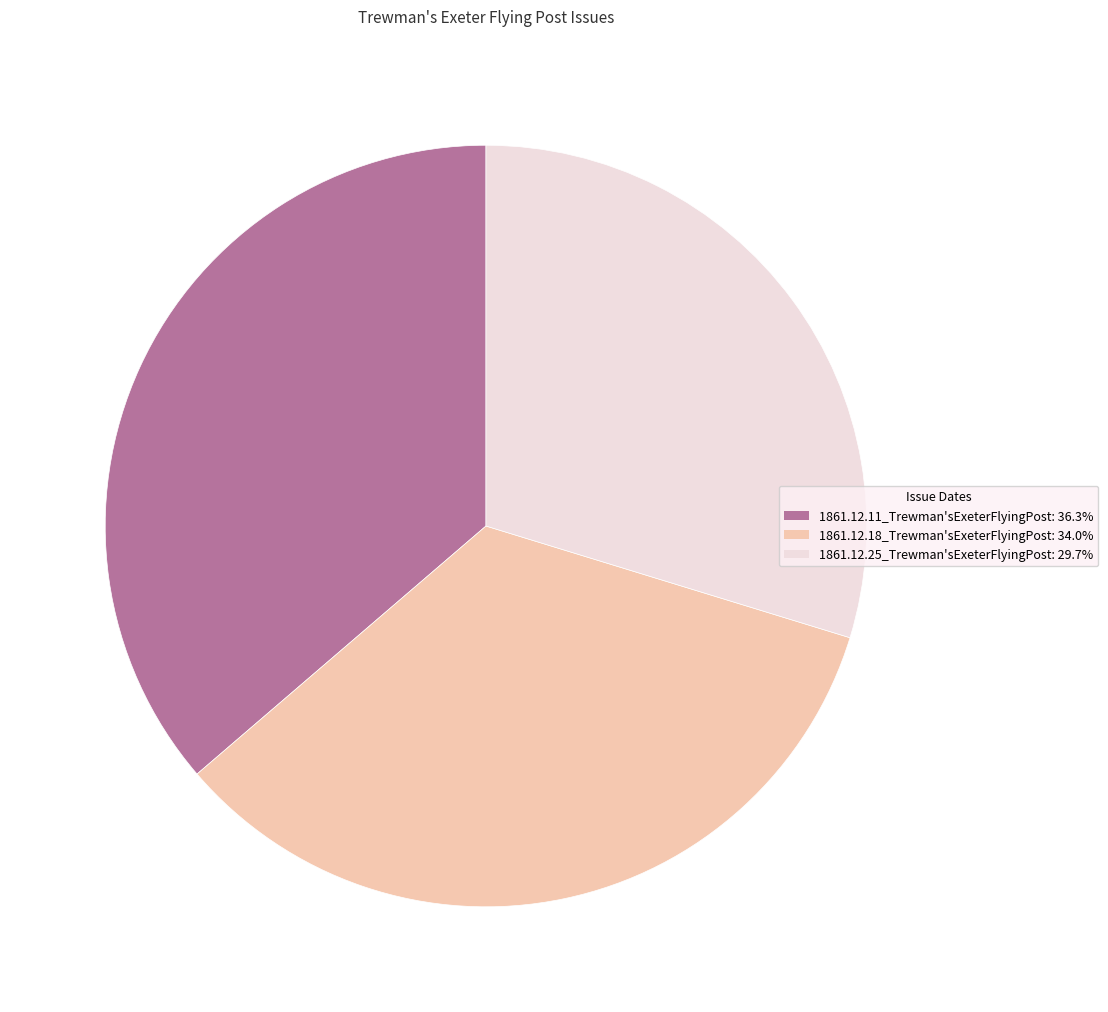

Does 1861.12.25_Trewman'sExeterFlyingPost: 29.7% represent more than half of the total?

No